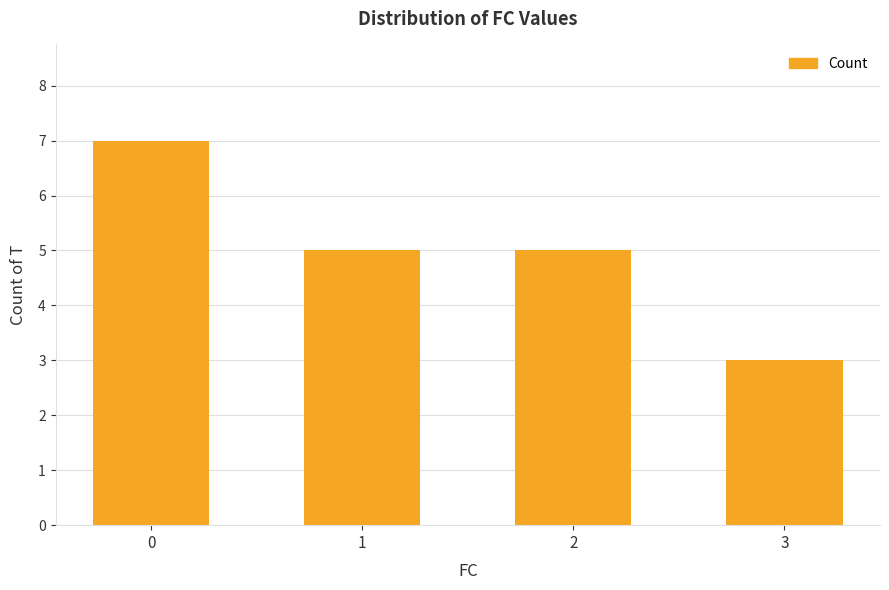

Reading left to right, extract all data points from this chart.

0=7	1=5	2=5	3=3